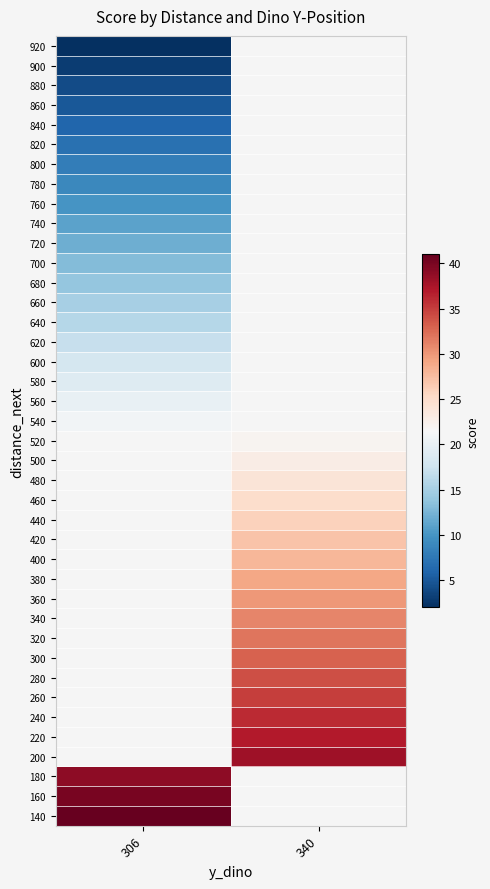

Count the number of categories in the chart.

2